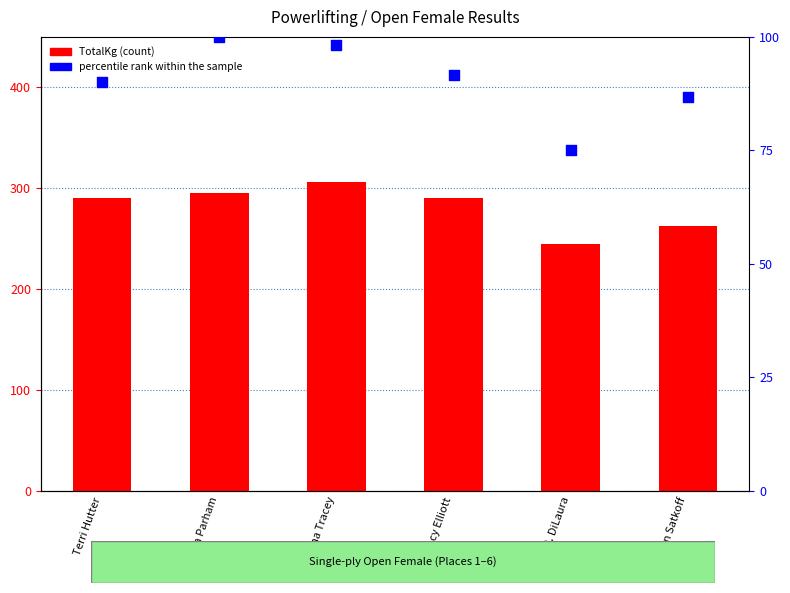

Which series has the largest total across all categories?

TotalKg